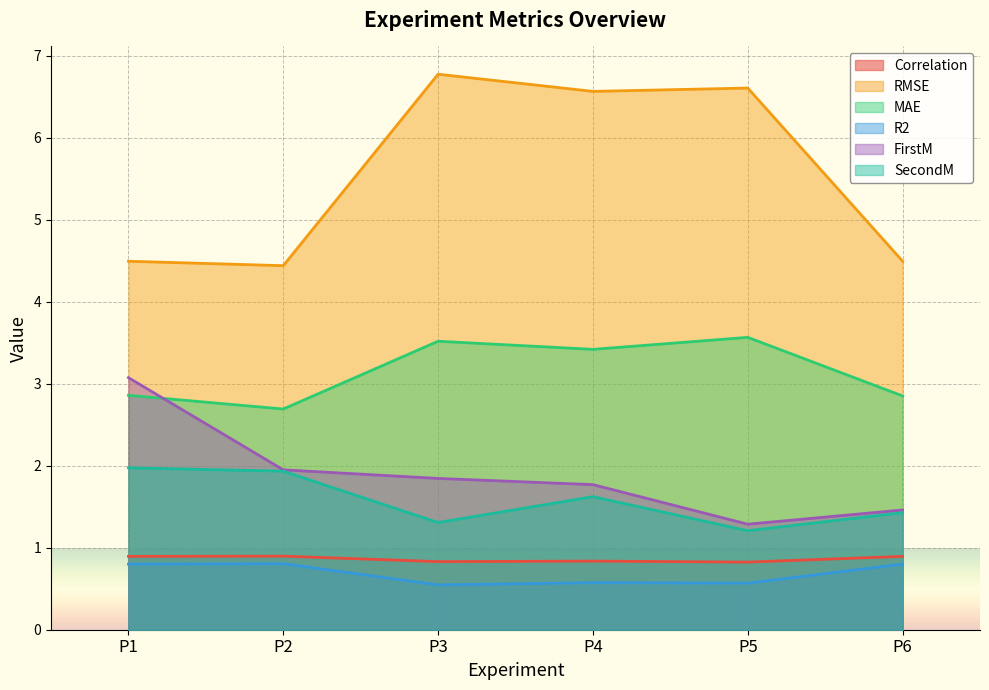

At which category does the chart reach its minimum across all series?

P3